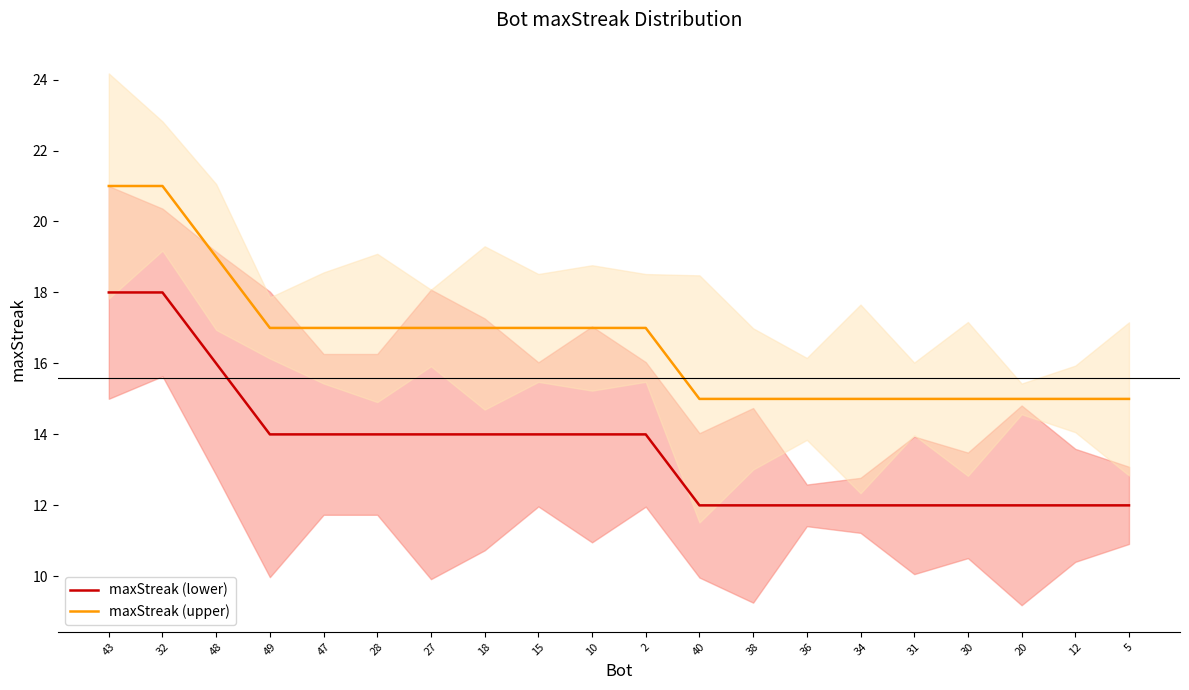

Reading left to right, transcribe all the data shown in this chart.

maxStreak (lower): 18	18	16	14	14	14	14	14	14	14	14	12	12	12	12	12	12	12	12	12
maxStreak (upper): 21	21	19	17	17	17	17	17	17	17	17	15	15	15	15	15	15	15	15	15